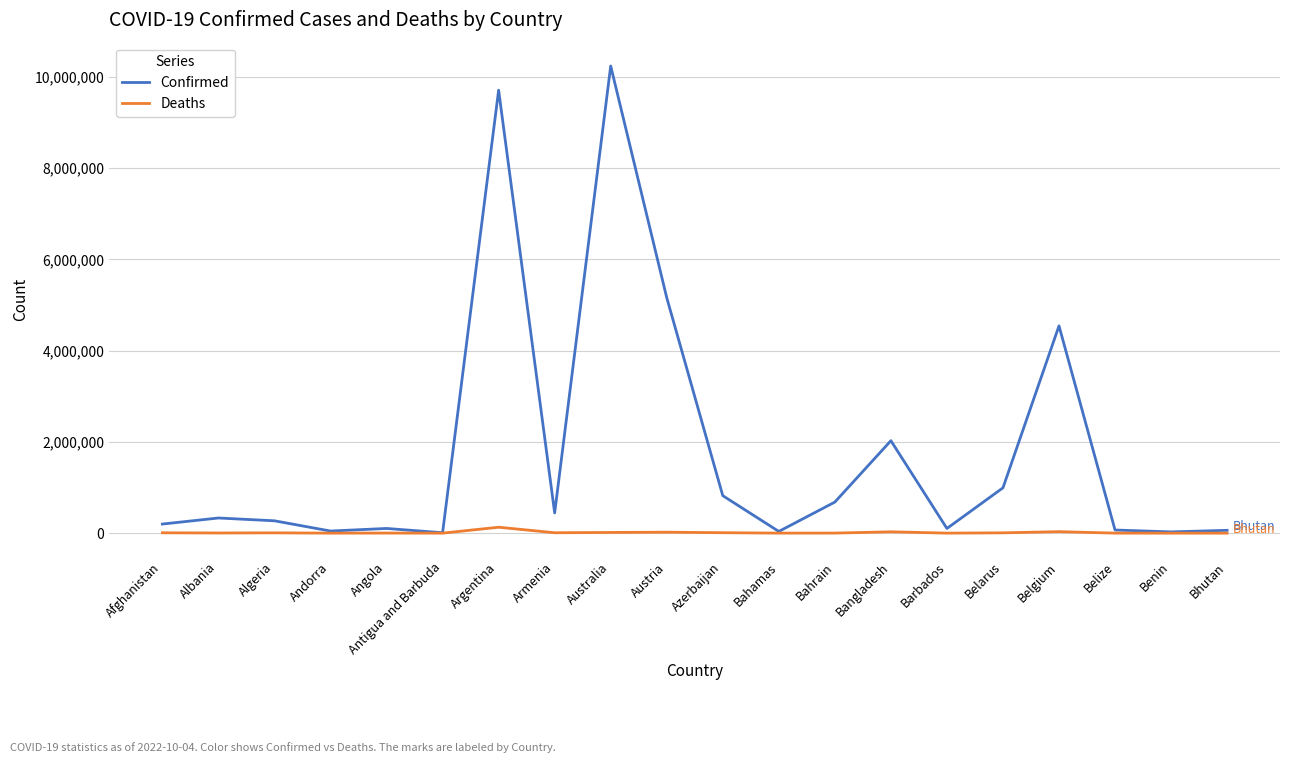

True or false: Confirmed has a value of 4544505 at Belgium.

True